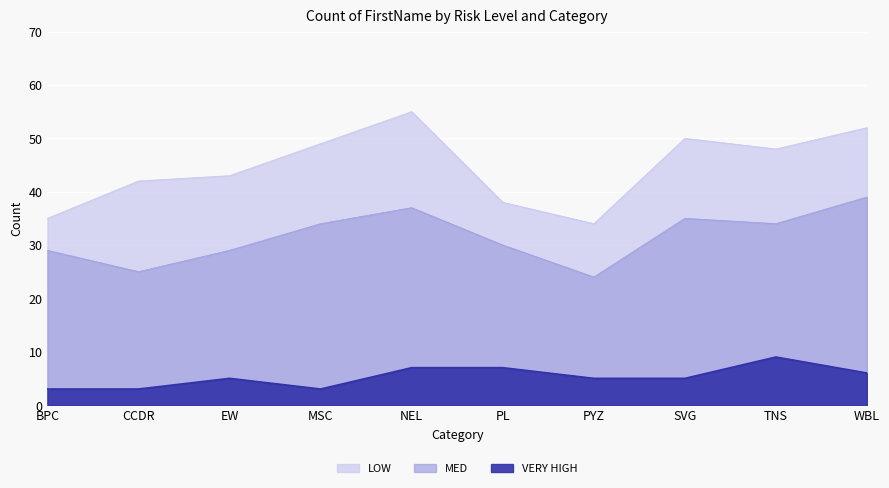

At which category does LOW reach its first local valley?

EW